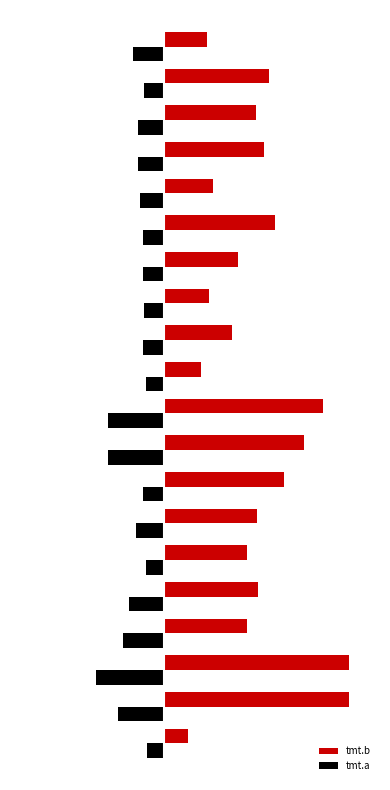

What are all the series names shown in the legend?

tmt.b, tmt.a